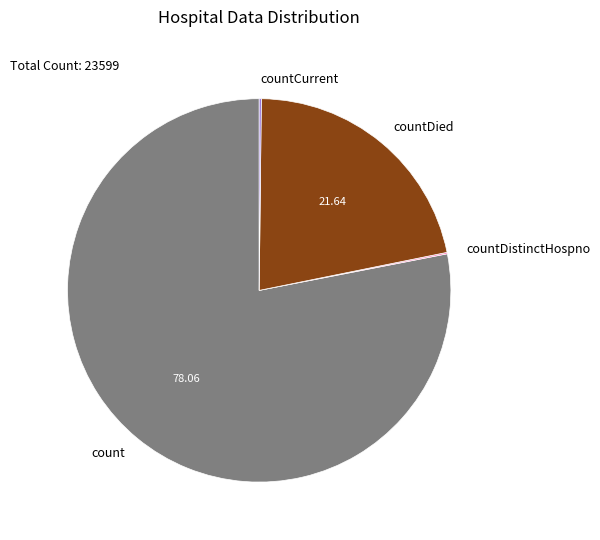

Which category has the biggest portion of the pie?

count